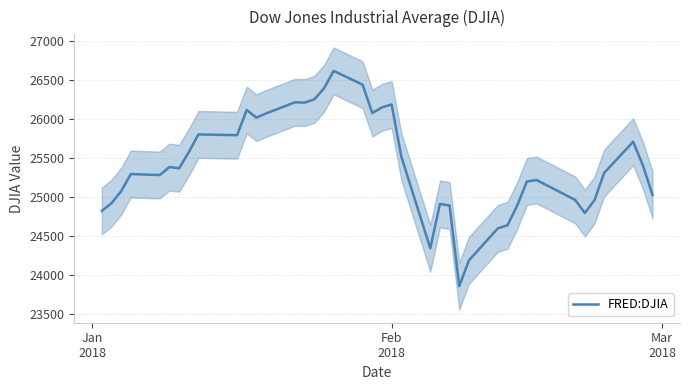

What is the average value?

25413.3